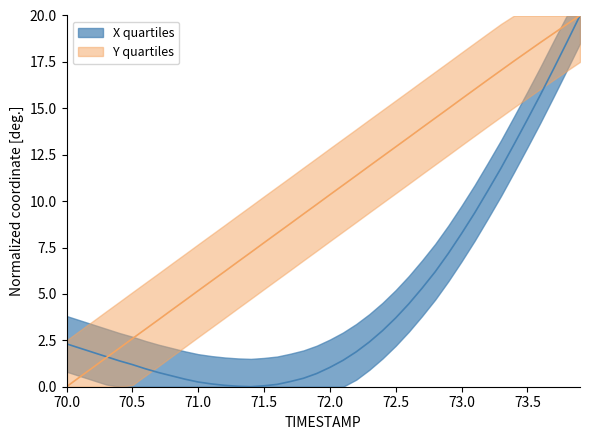

At which label does X first exceed 1?

70.0